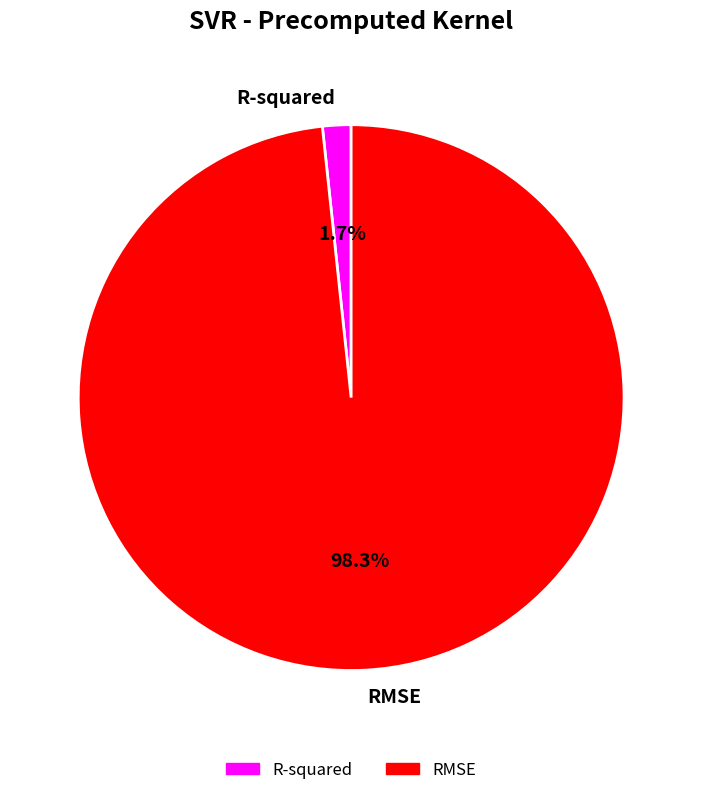

How many segments does this pie chart have?

2